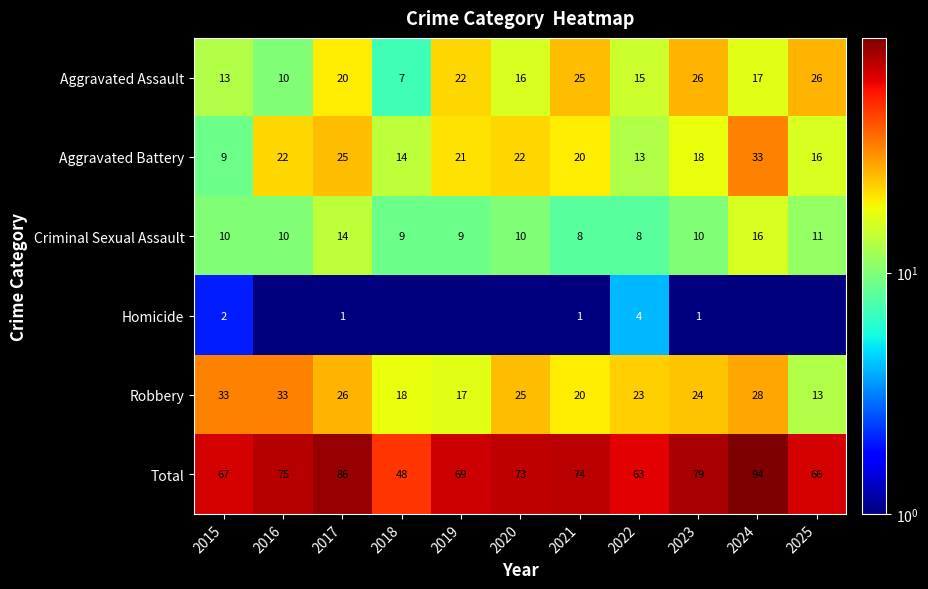

At which label is Total closest to 71?

2019